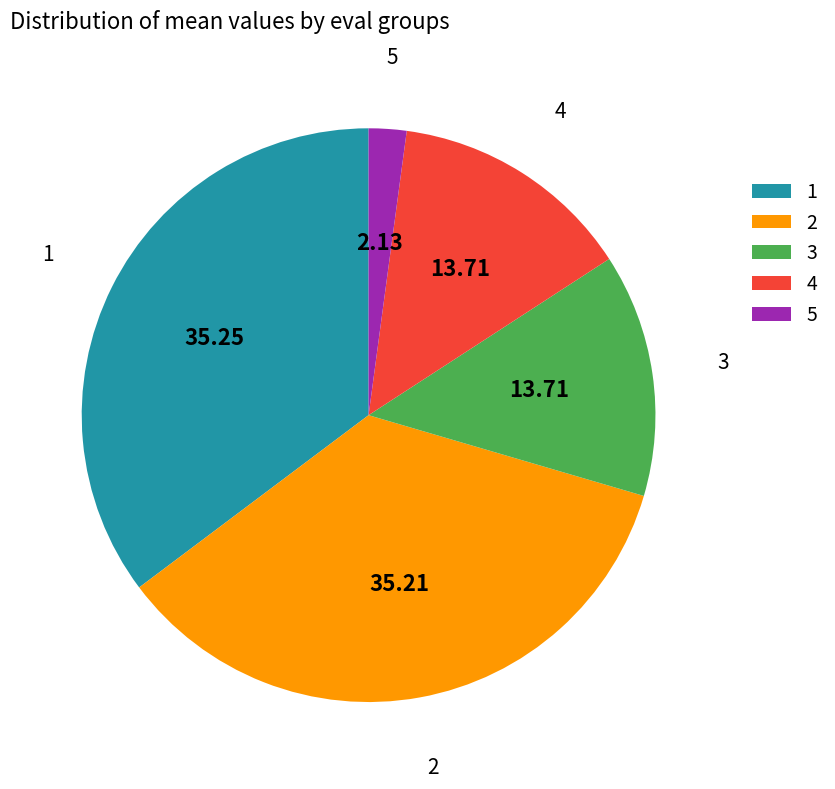

Is 5 the majority of the pie?

No